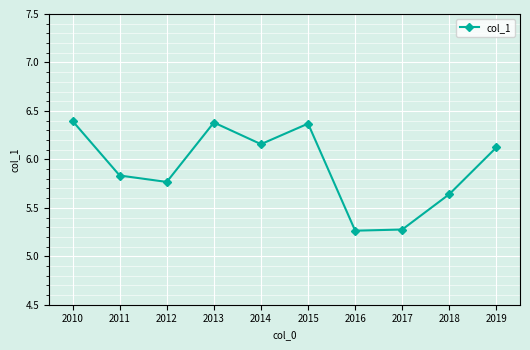

What is the difference between the maximum and minimum values?

1.1